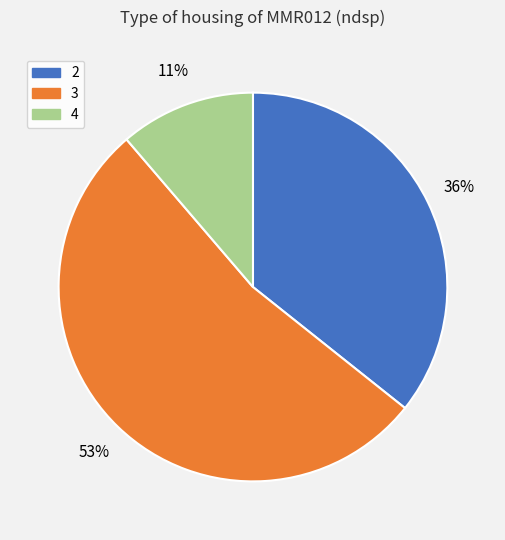

Is there any slice that represents more than half of the pie?

Yes